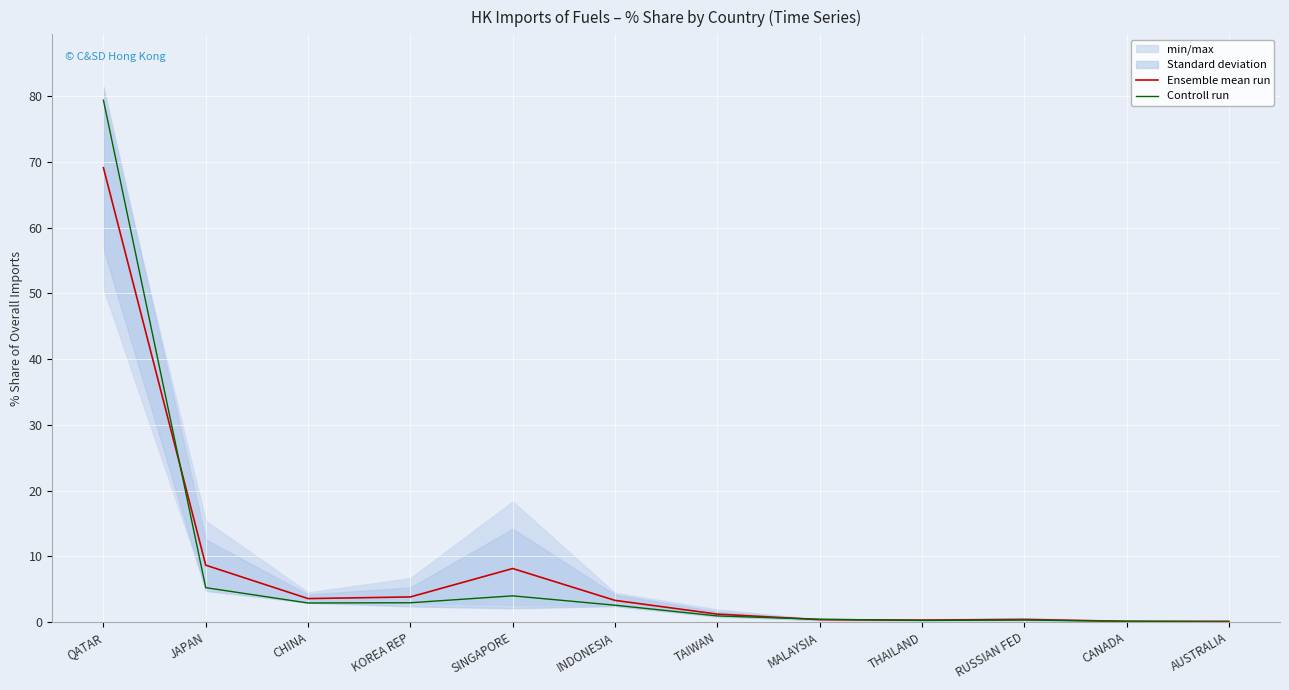

How many data points in Controll run are above 2?

6